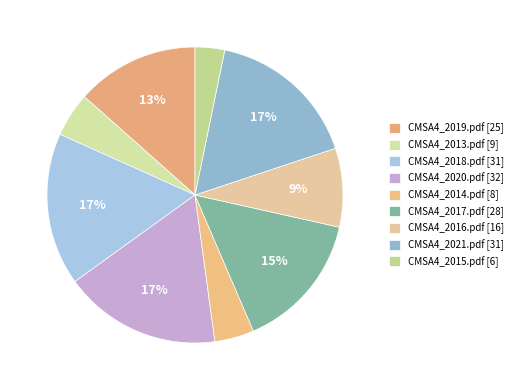

Count the number of slices in the pie.

9